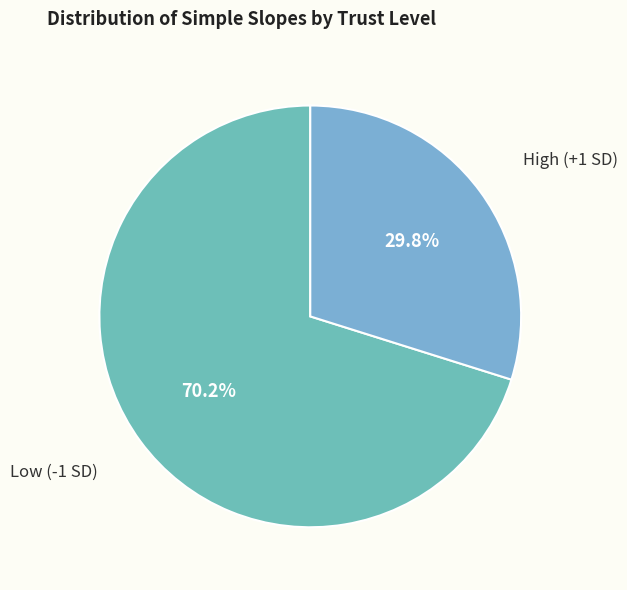

What is the smallest slice in the pie chart?

High (+1 SD)